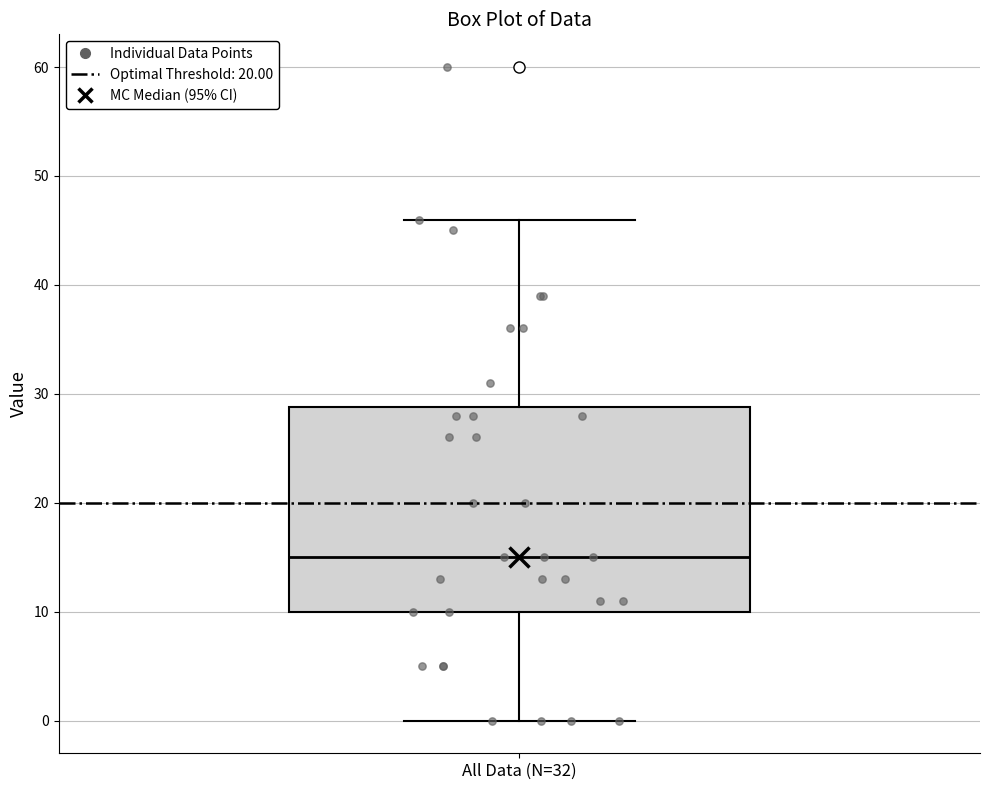

Where does the median line of the box for All Data (N=32) sit on the y-axis? The values are not printed on the chart, so give them approximately, as read against the axis.

15